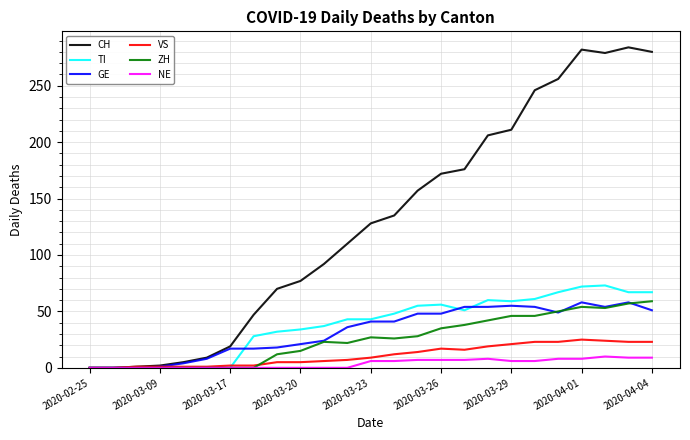

Which series has the largest total across all categories?

CH